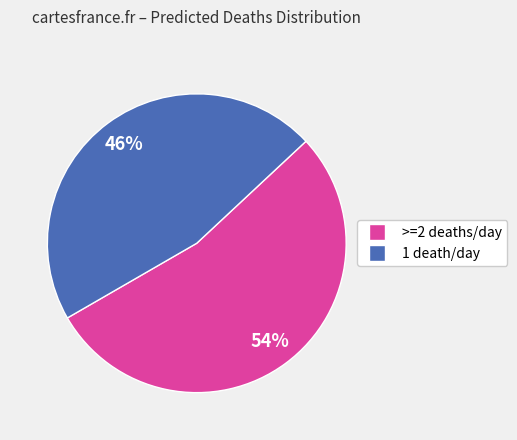

To the nearest percent, what is the average slice percentage?

50%